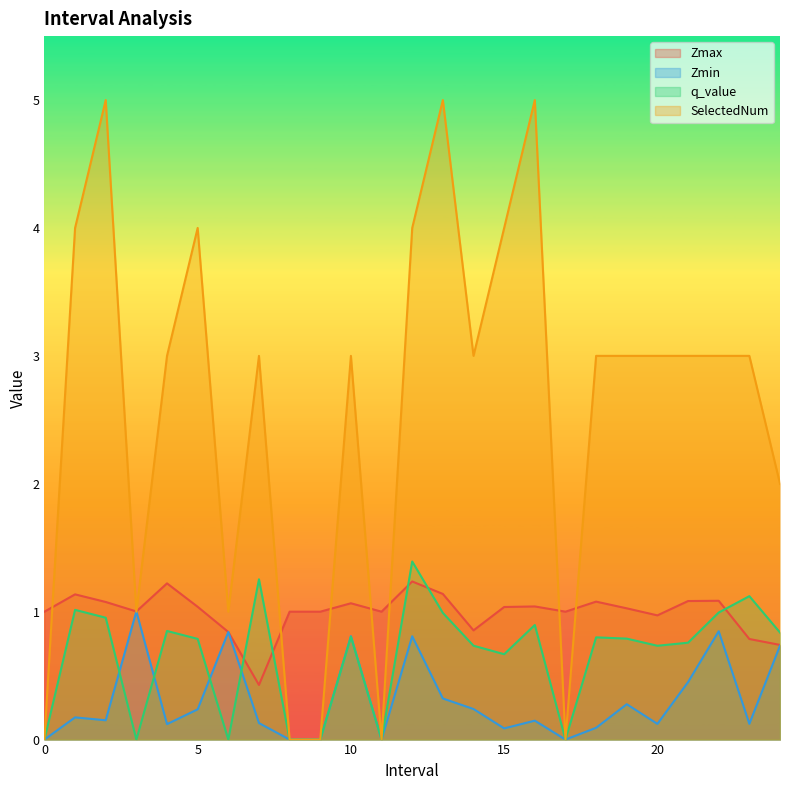

What are all the series names shown in the legend?

Zmax, Zmin, q_value, SelectedNum